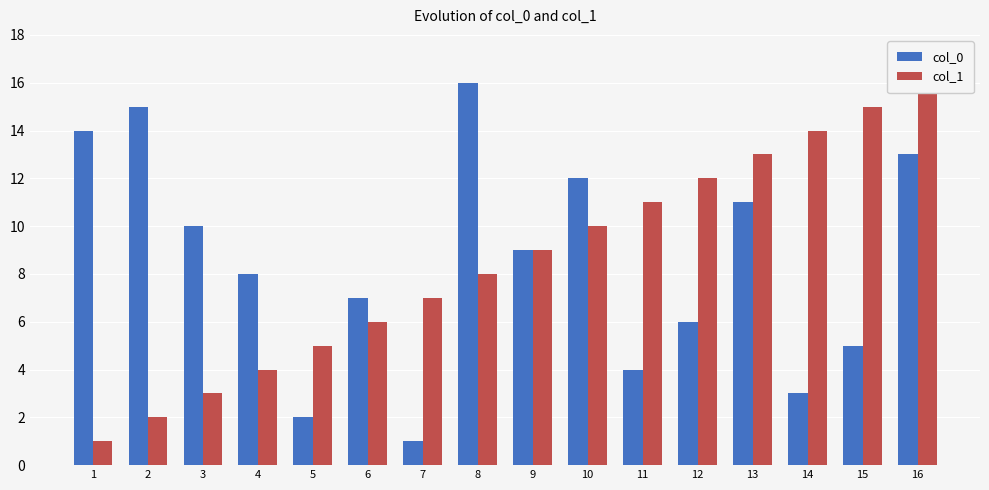

Rank the series at 15 from lowest to highest value.

col_0, col_1